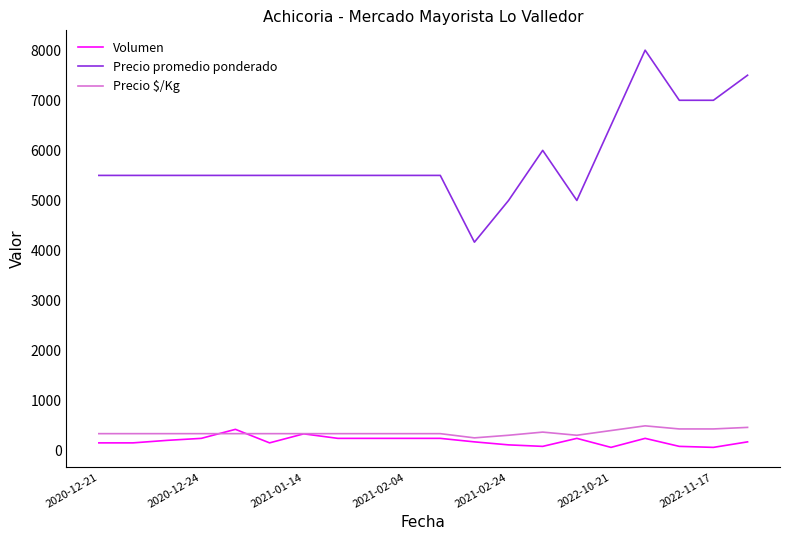

What is the maximum value shown in the chart?

8000